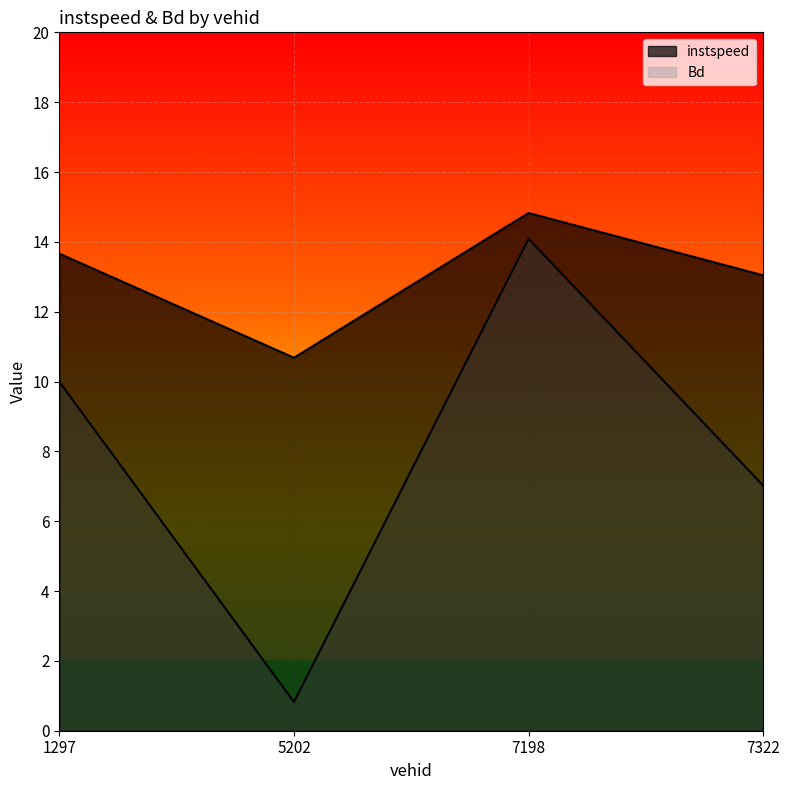

Is the value of instspeed at 1297.0 greater than the value of Bd at 7322.0?

Yes